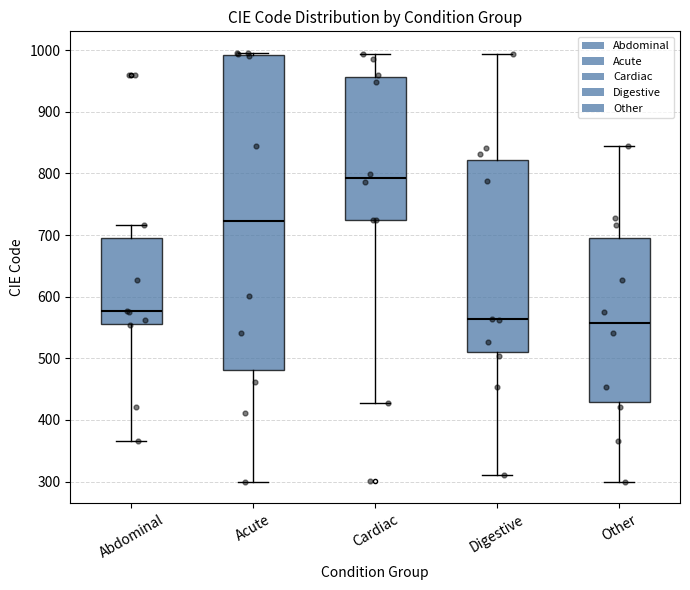

Where does the median line of the box for Other sit on the y-axis? The values are not printed on the chart, so give them approximately, as read against the axis.

560